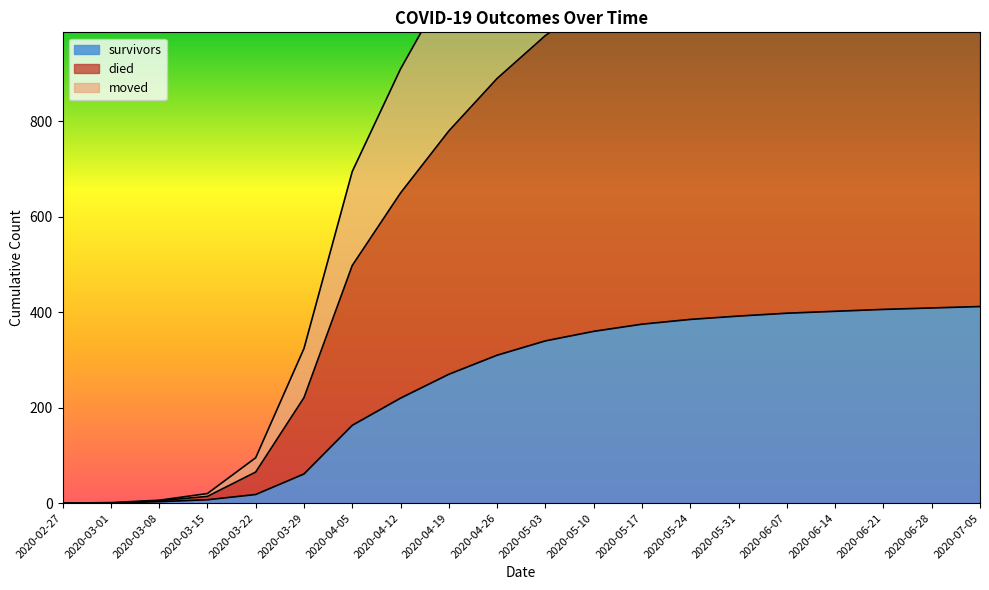

Which series changed the most between 2020-05-03 and 2020-06-28?

died